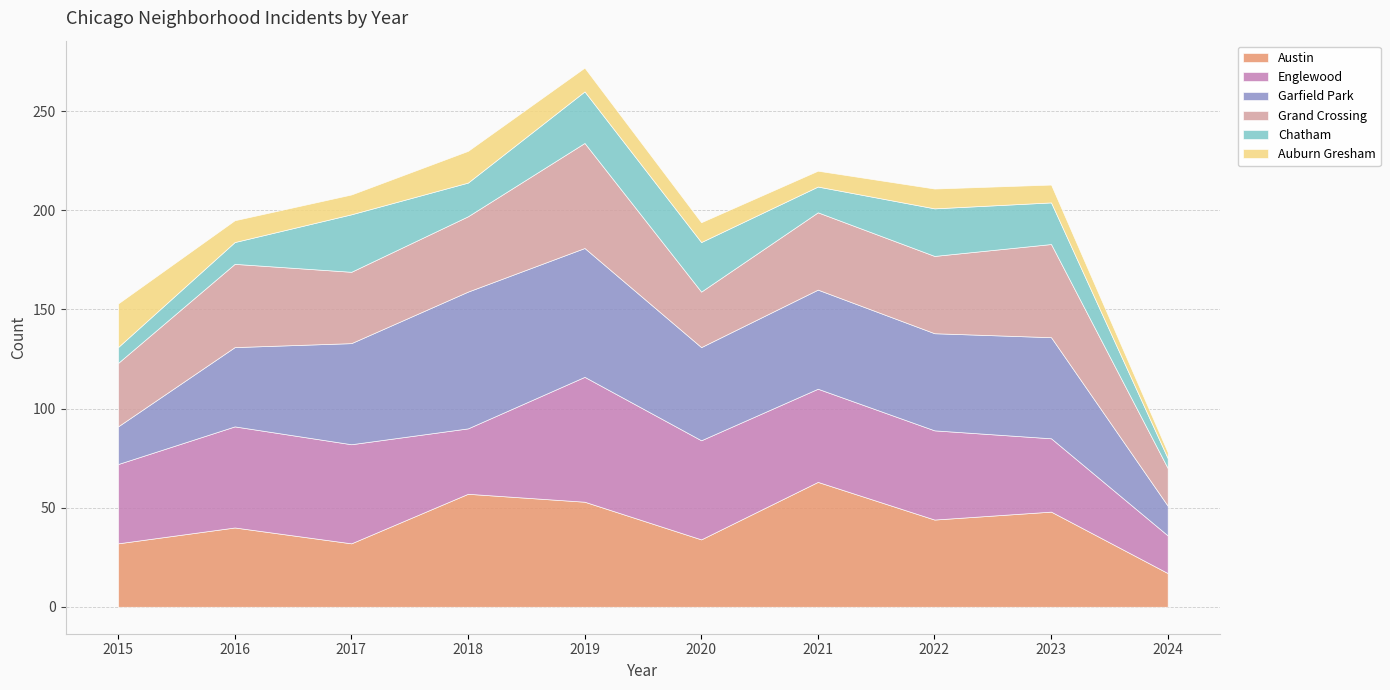

What is the difference between the Englewood values at 2023 and 2016?

14